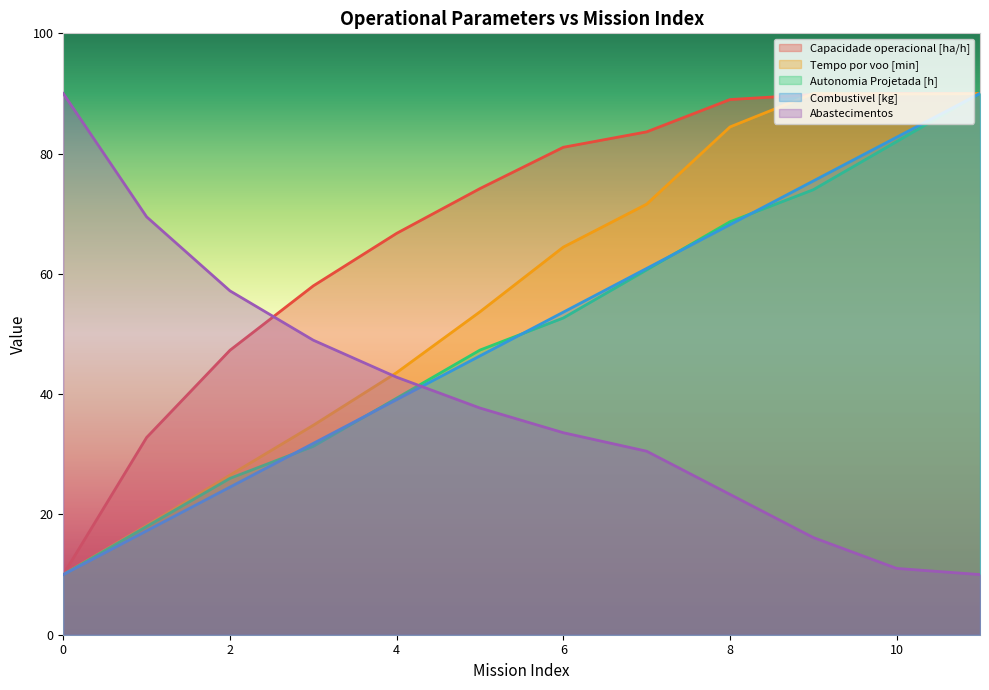

The Capacidade operacional [ha/h] series shows 89.0 at 8. True or false?

True